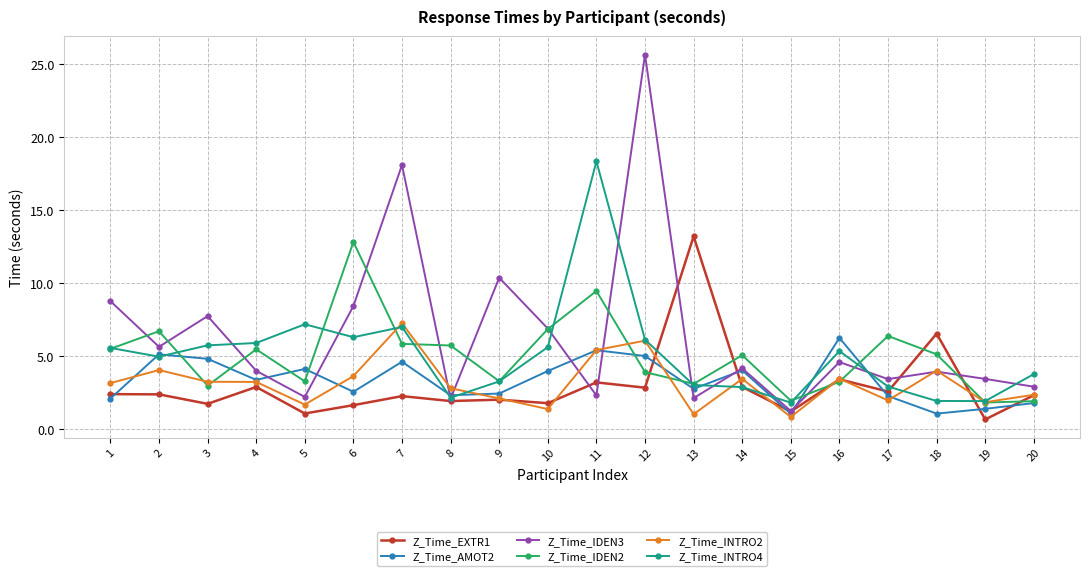

Is it true that Z_Time_INTRO4 equals 5.6 at 1?

True